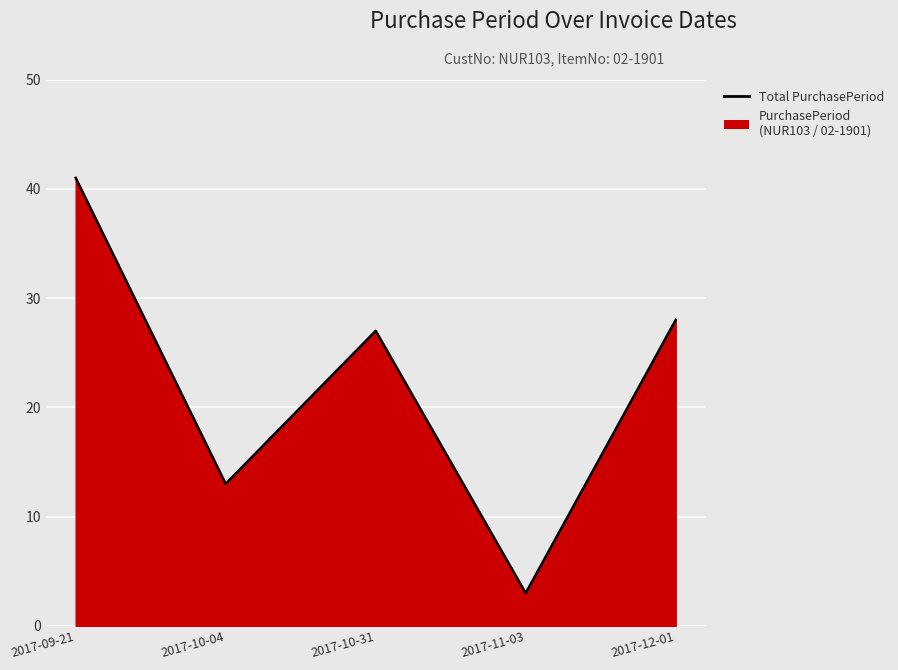

List the labels in order of value, largest first.

2017-09-21, 2017-12-01, 2017-10-31, 2017-10-04, 2017-11-03